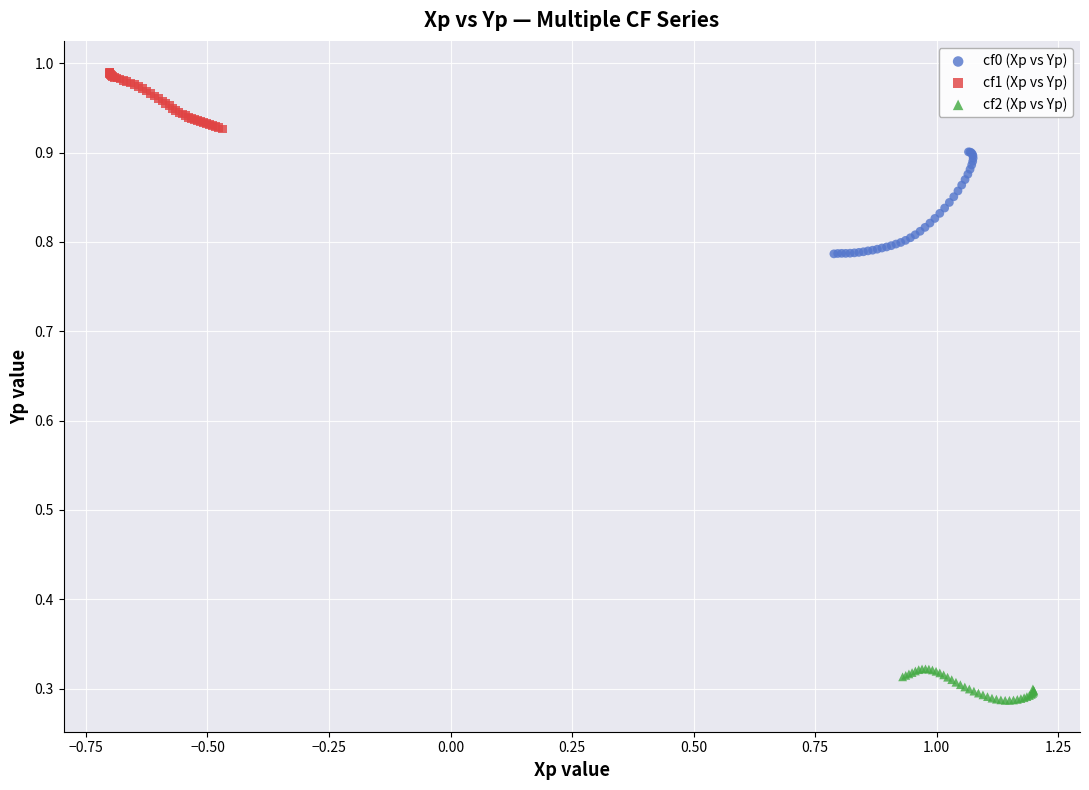

Which series has the widest spread of Y values?

cf0 (Xp vs Yp)